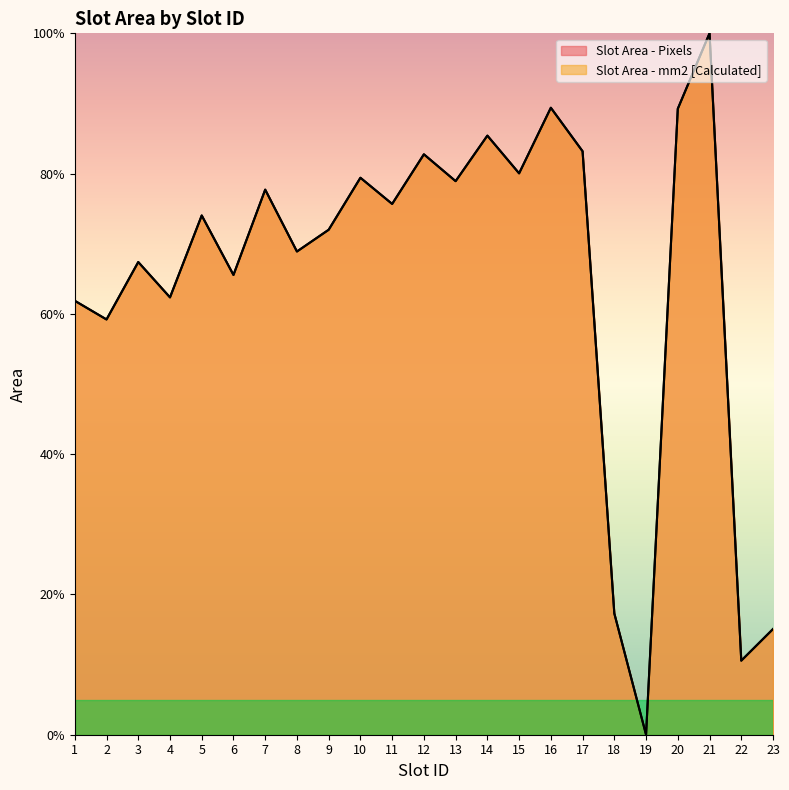

Rank the series at 8 from highest to lowest value.

Slot Area - Pixels, Slot Area - mm2 [Calculated]